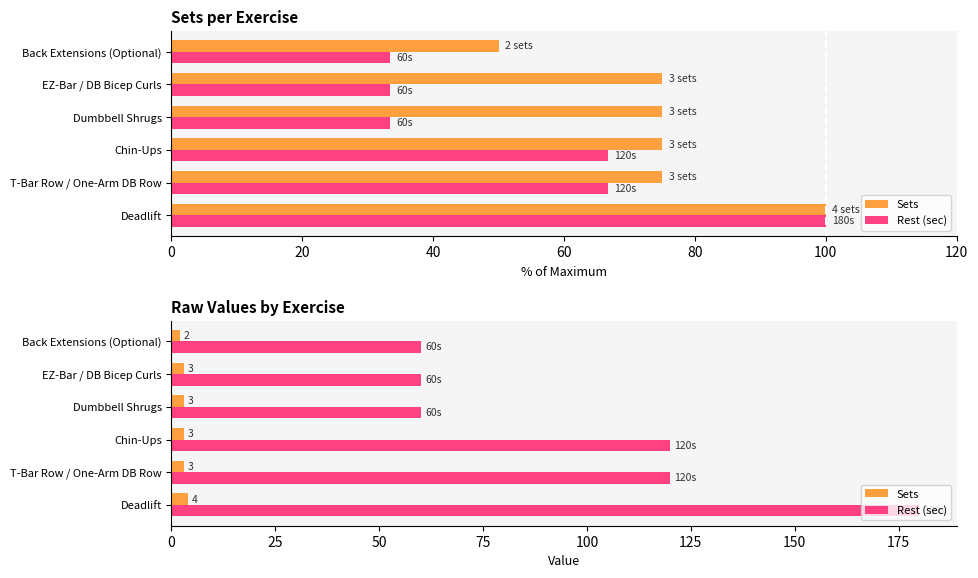

What is the total value across all series at 100?

62